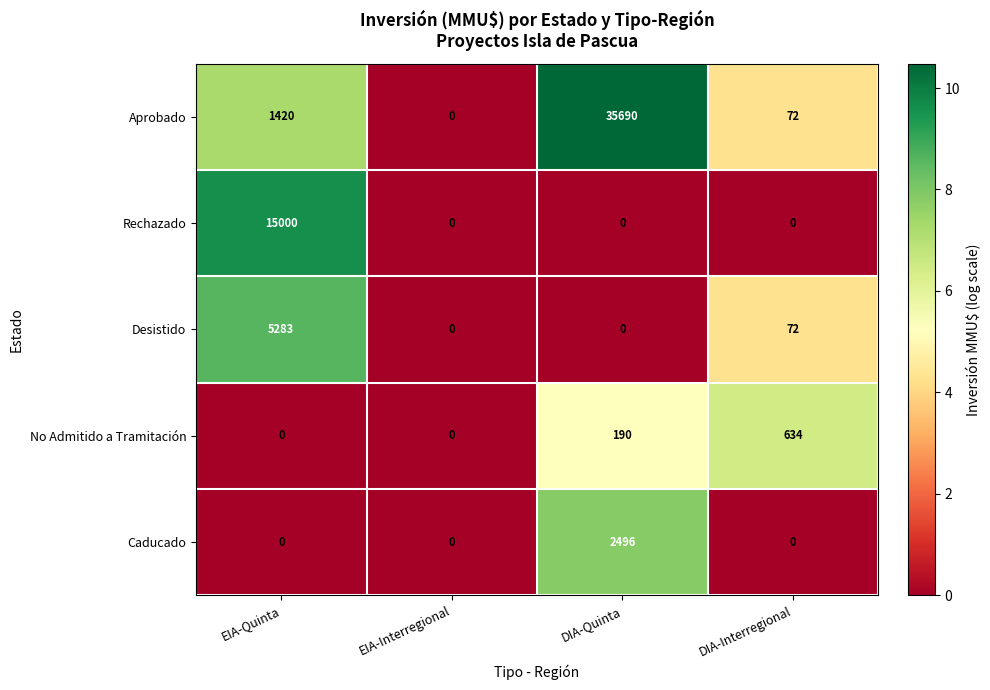

At which category is the sum across all series the highest?

DIA-Quinta